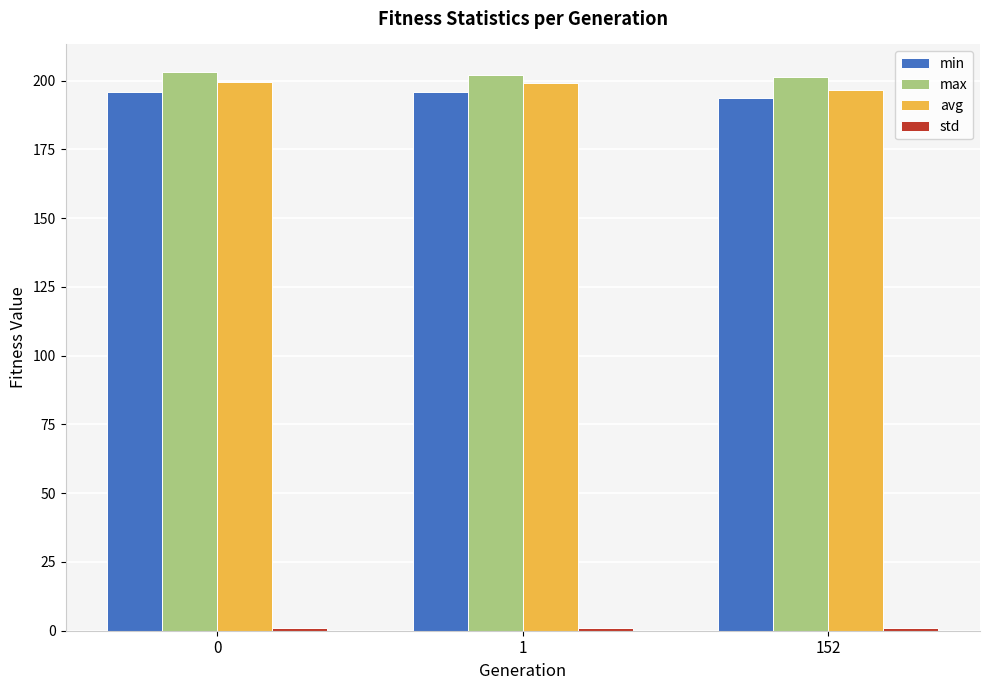

What is the average value of the max series?

202.1